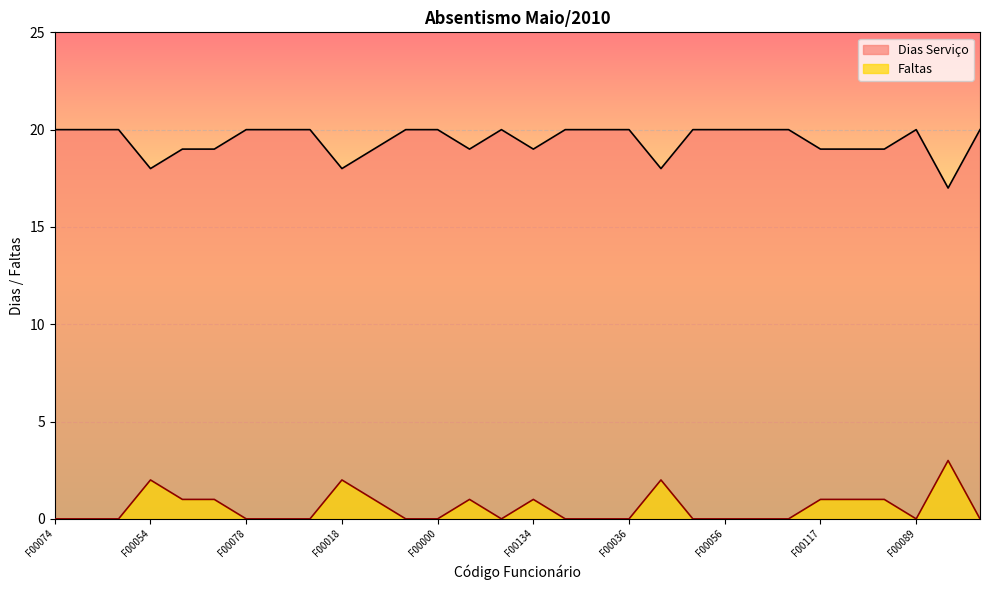

Reading right to left, list all the values displayed in this chart.

Dias Serviço: 20	17	20	19	19	19	20	20	20	20	18	20	20	20	19	20	19	20	20	19	18	20	20	20	19	19	18	20	20	20
Faltas: 0	3	0	1	1	1	0	0	0	0	2	0	0	0	1	0	1	0	0	1	2	0	0	0	1	1	2	0	0	0